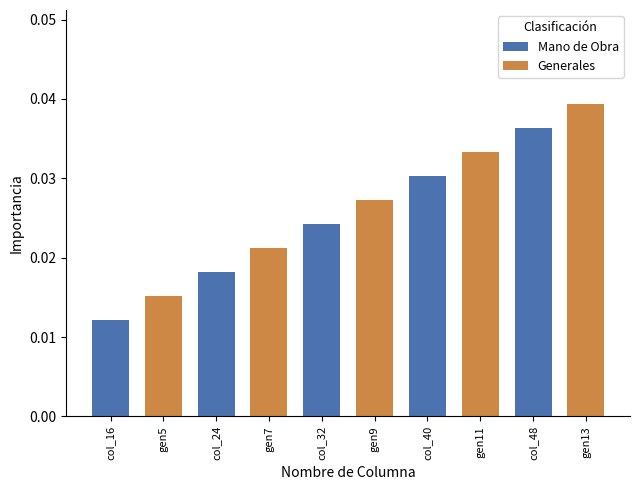

Rank the series by their average value, from highest to lowest.

Generales, Mano de Obra